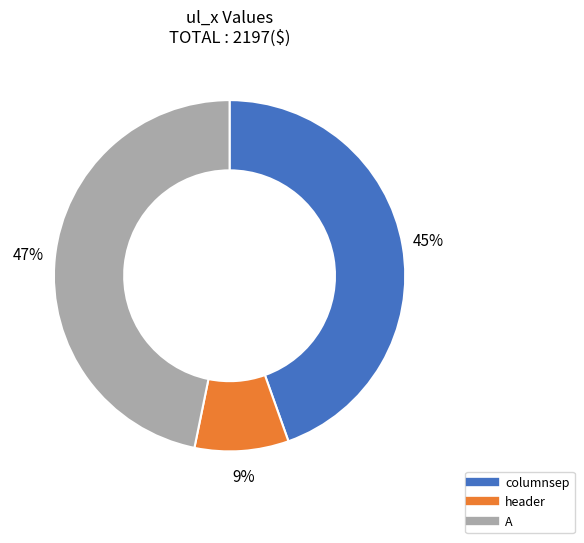

Is it true that header is 9% of the pie?

True